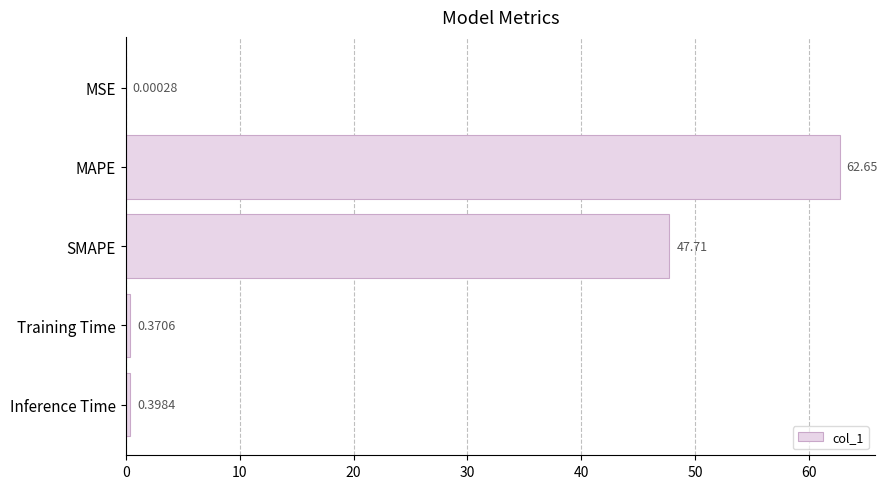

Which category has the highest value across all series?

MAPE